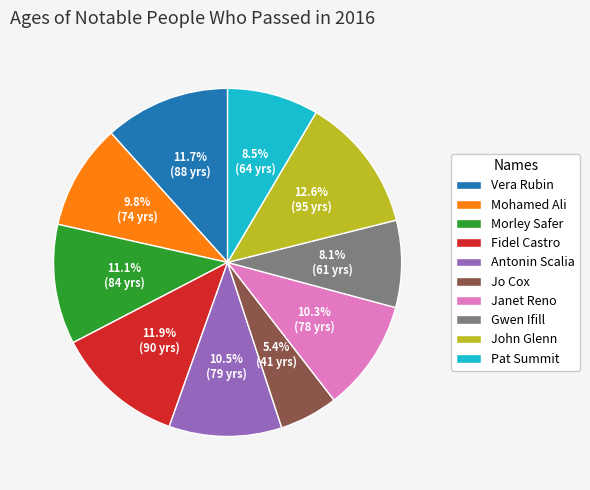

Is Vera Rubin the majority of the pie?

No